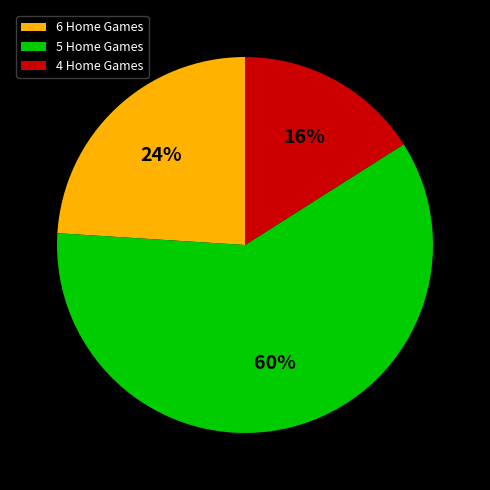

Is the sum of 5 Home Games and 4 Home Games greater than half?

Yes